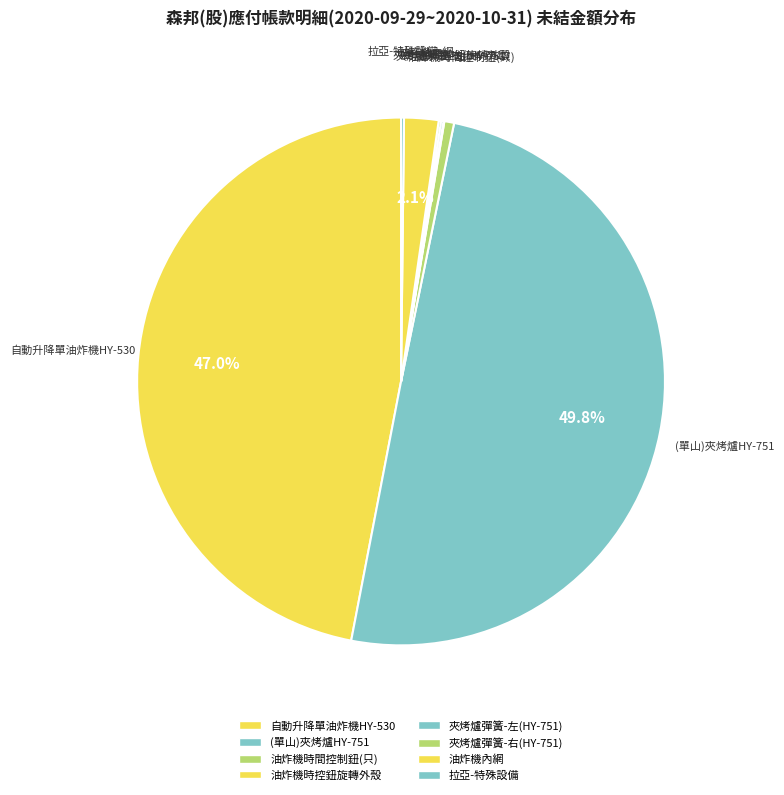

Rank the categories by value from lowest to highest.

油炸機時控鈕旋轉外殼, 夾烤爐彈簧-左(HY-751), 夾烤爐彈簧-右(HY-751), 拉亞-特殊設備, 油炸機時間控制鈕(只), 油炸機內網, 自動升降單油炸機HY-530, (單山)夾烤爐HY-751